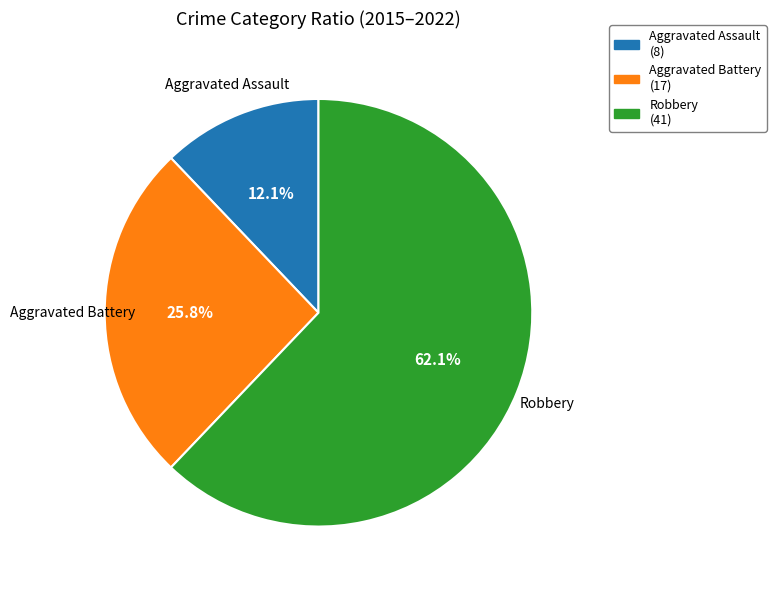

What is the ratio of the value at Aggravated Battery (17) to the value at Robbery (41)?

0.4